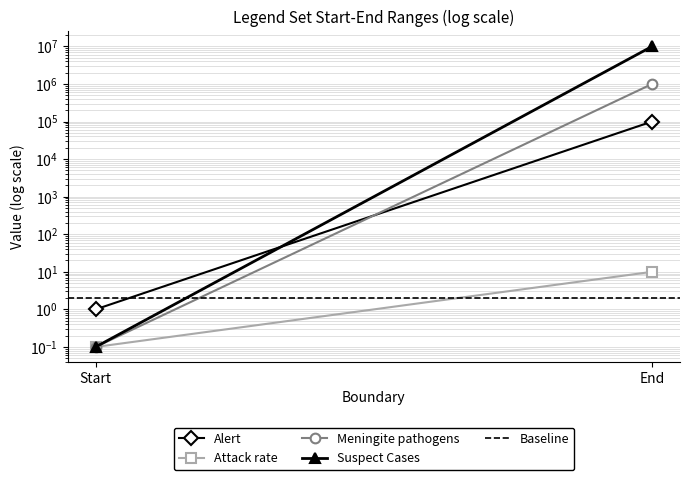

Rank the series at End from lowest to highest value.

Baseline, Attack rate, Alert, Meningite pathogens, Suspect Cases